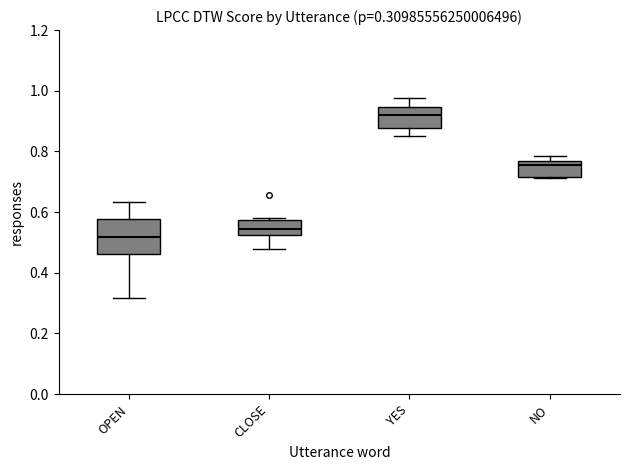

Which box is the tallest, from its lower edge to its upper edge?

OPEN